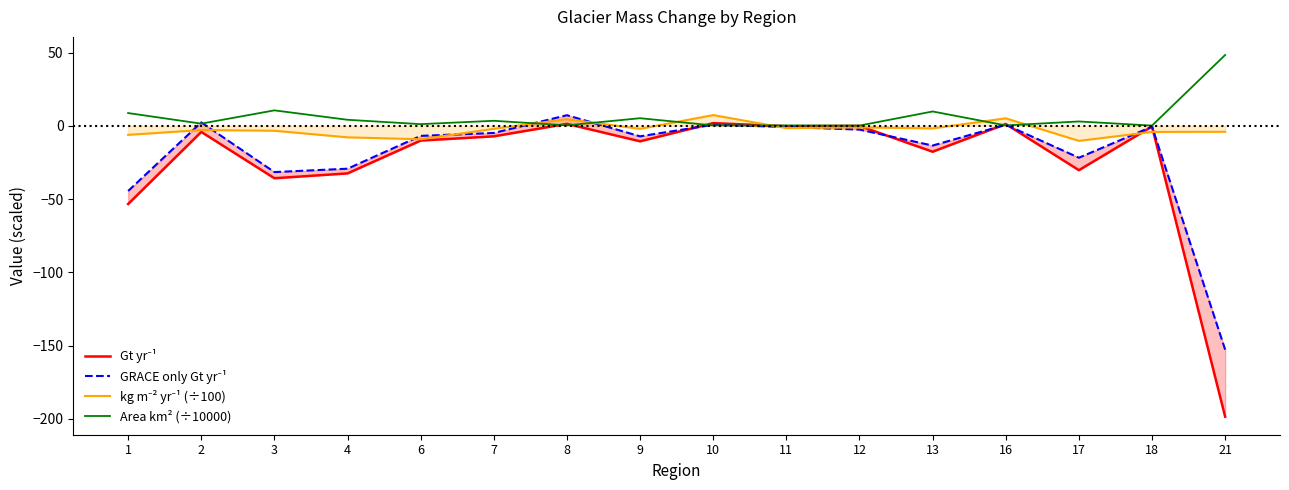

Reading right to left, extract all data points from this chart.

Gt yr⁻¹: -198.5	-0.5	-30.3	1.2	-17.7	-0.1	-0.3	1.8	-10.6	1.3	-7.2	-10.1	-32.5	-35.8	-4.2	-53.4
GRACE only Gt yr⁻¹: -152.8	-0.6	-21.8	0.7	-13.5	-2.6	-0.8	0.7	-7.2	7.2	-4.9	-6.9	-29.3	-31.6	2.3	-44.5
kg m⁻² yr⁻¹ (÷100): -4.1	-4.2	-10.3	5.1	-1.8	-1.1	-1.6	7.3	-2.1	4.5	-2.1	-9.2	-7.9	-3.4	-2.9	-6.2
Area km² (÷10000): 48.3	0.1	2.9	0.2	9.8	0.1	0.2	0.2	5.2	0.3	3.4	1.1	4.1	10.5	1.5	8.7